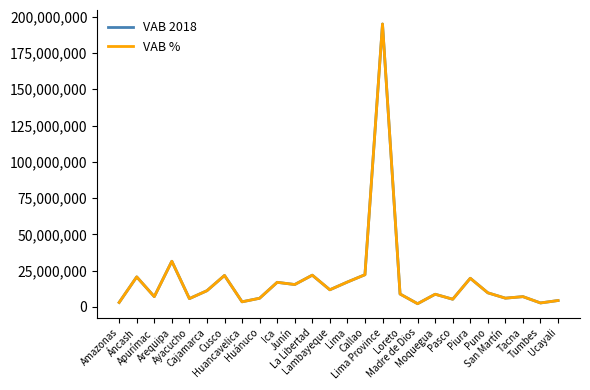

What is the greatest value displayed?

194944979.0